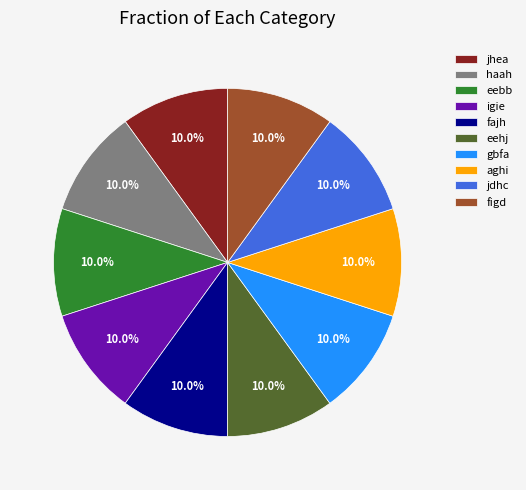

The haah slice represents 10% of the pie. True or false?

True